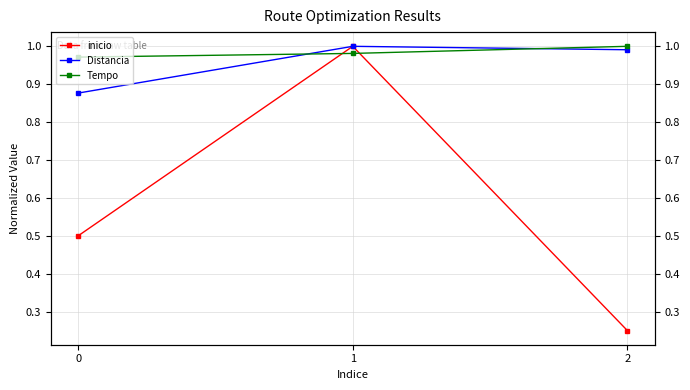

Count the inicio values in the range 0 to 1.

3